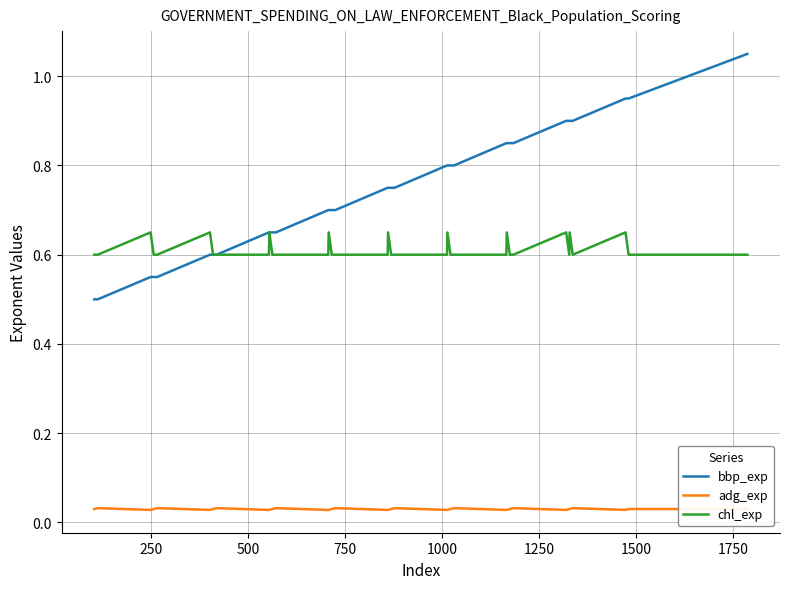

Which series has the widest spread of values?

bbp_exp